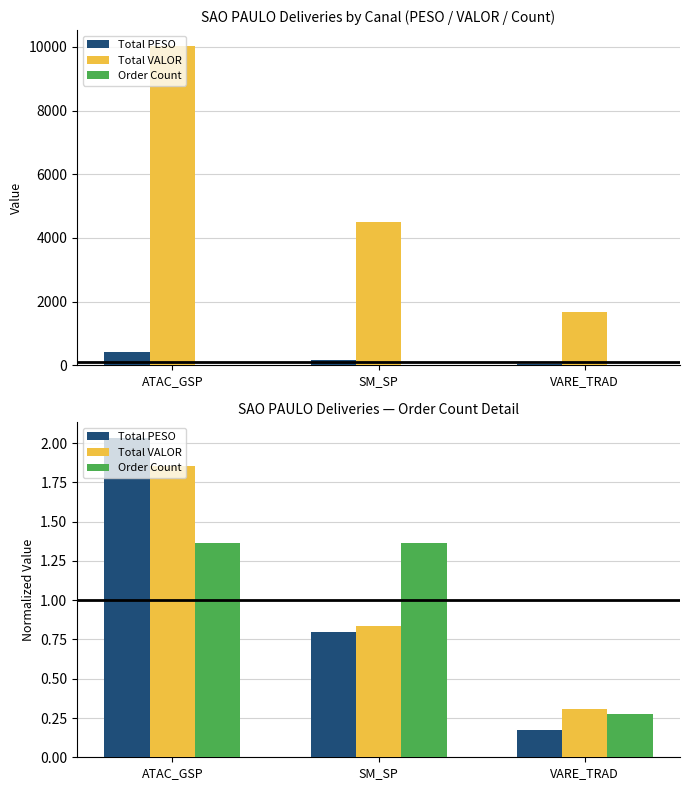

Where does the Order Count series first go above 1?

ATAC_GSP